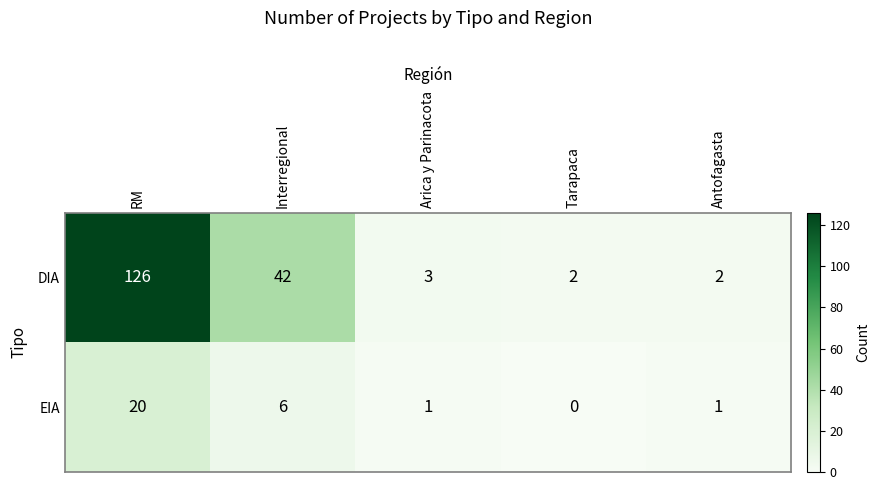

What is the difference between the DIA values at Interregional and Antofagasta?

40